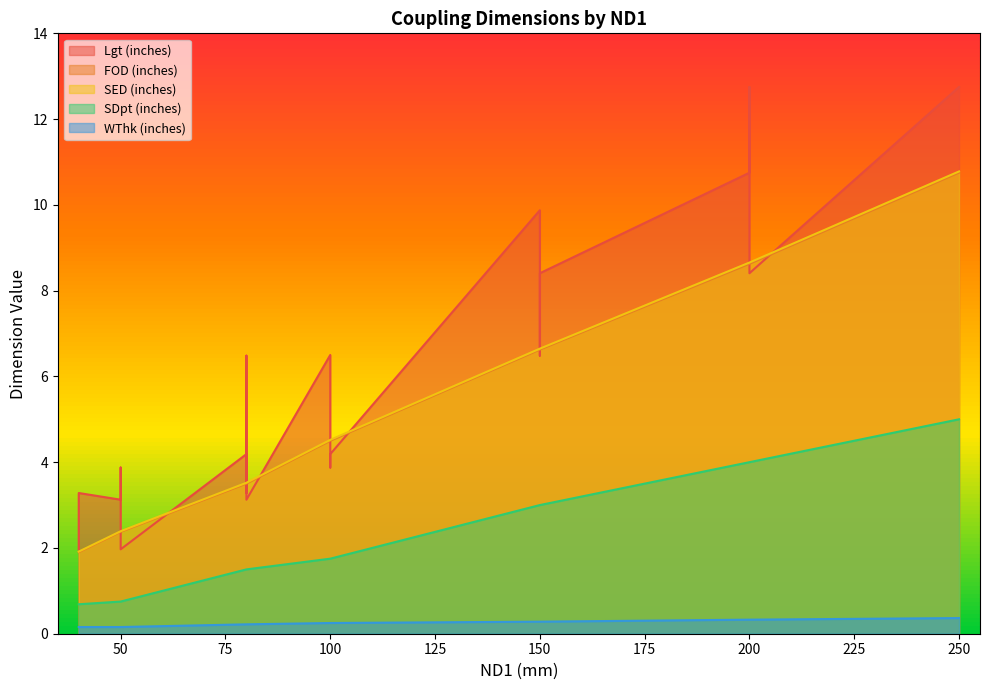

What are all the series names shown in the legend?

Lgt (inches), FOD (inches), SED (inches), SDpt (inches), WThk (inches)